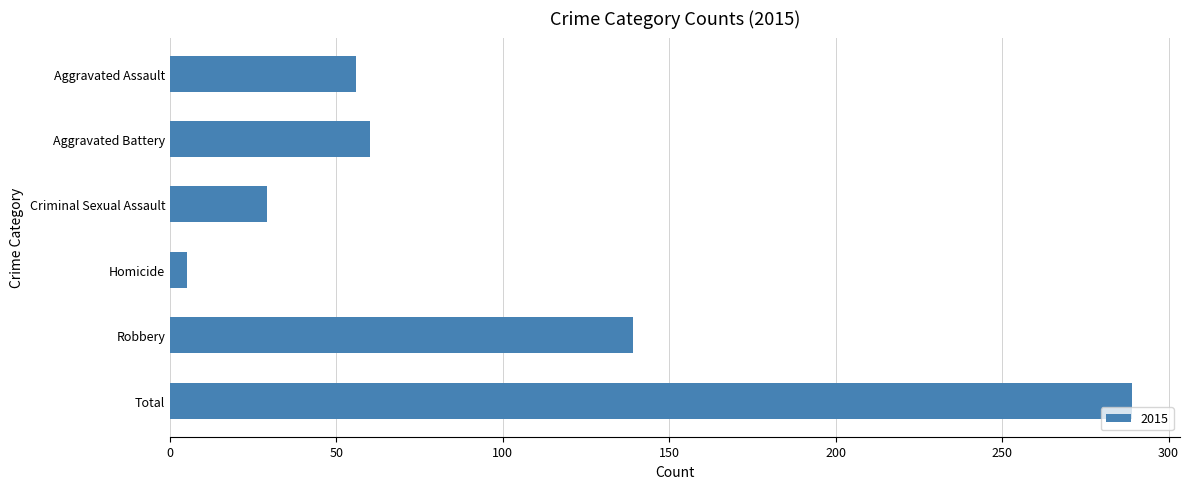

Does the chart contain stacked bars?

No